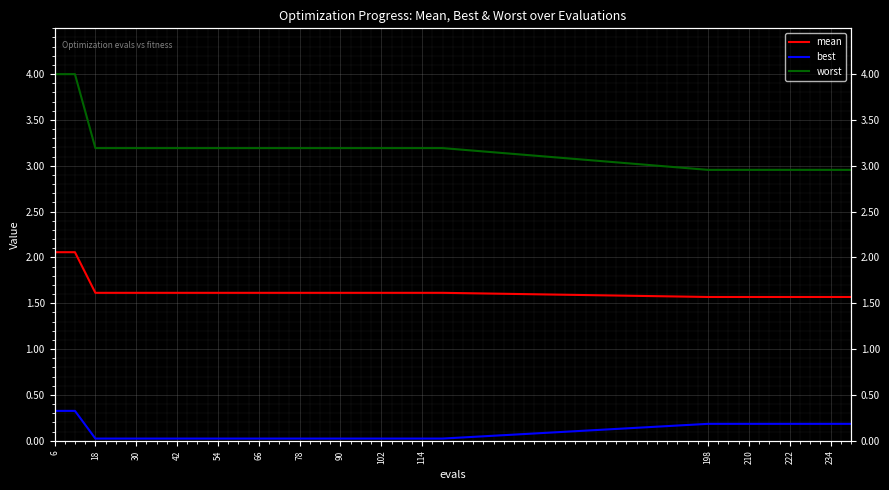

Reading right to left, what are all the values shown in this chart?

mean: 1.6	1.6	1.6	1.6	1.6	1.6	1.6	1.6	1.6	1.6	1.6	1.6	1.6	1.6	1.6	1.6	1.6	1.6	1.6	1.6	1.6	1.6	1.6	1.6	1.6	1.6	2.1	2.1
best: 0.2	0.2	0.2	0.2	0.2	0.2	0.2	0.2	0.0	0.0	0.0	0.0	0.0	0.0	0.0	0.0	0.0	0.0	0.0	0.0	0.0	0.0	0.0	0.0	0.0	0.0	0.3	0.3
worst: 3.0	3.0	3.0	3.0	3.0	3.0	3.0	3.0	3.2	3.2	3.2	3.2	3.2	3.2	3.2	3.2	3.2	3.2	3.2	3.2	3.2	3.2	3.2	3.2	3.2	3.2	4.0	4.0